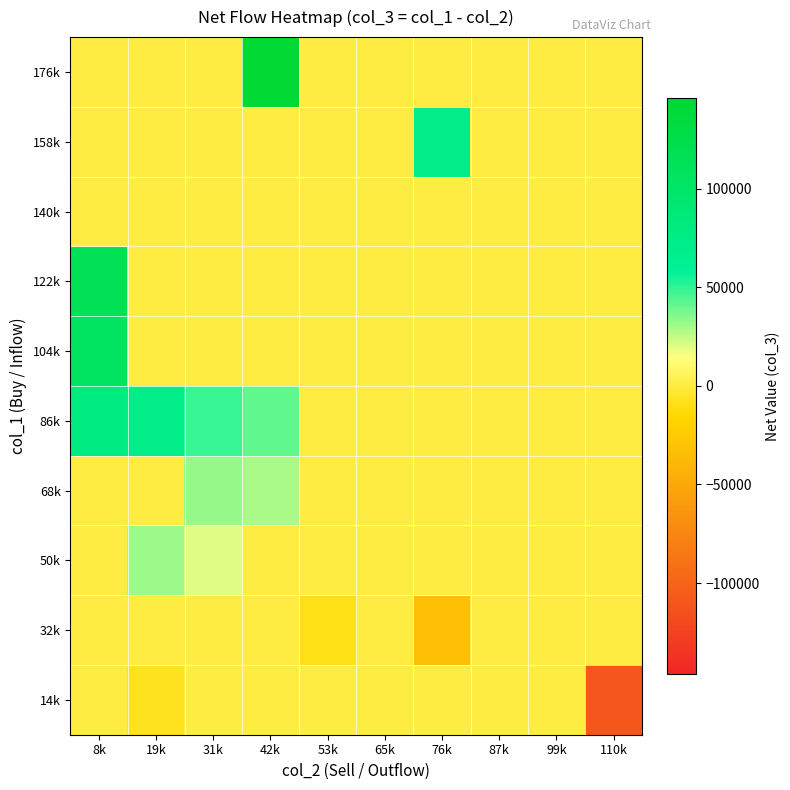

Reading left to right, extract all data points from this chart.

14k: 8k=0.0	19k=-7000.0	31k=0.0	42k=0.0	53k=0.0	65k=0.0	76k=0.0	87k=0.0	99k=0.0	110k=-110000.0
32k: 8k=0.0	19k=0.0	31k=0.0	42k=1000.0	53k=-9282.0	65k=0.0	76k=-33000.0	87k=0.0	99k=0.0	110k=0.0
50k: 8k=0.0	19k=31000.0	31k=19666.7	42k=0.0	53k=0.0	65k=0.0	76k=0.0	87k=0.0	99k=0.0	110k=0.0
68k: 8k=0.0	19k=0.0	31k=32000.0	42k=29000.0	53k=0.0	65k=0.0	76k=0.0	87k=0.0	99k=0.0	110k=0.0
86k: 8k=78000.0	19k=73000.0	31k=48000.0	42k=41200.0	53k=0.0	65k=0.0	76k=0.0	87k=0.0	99k=0.0	110k=0.0
104k: 8k=104000.0	19k=0.0	31k=0.0	42k=0.0	53k=0.0	65k=0.0	76k=0.0	87k=0.0	99k=0.0	110k=0.0
122k: 8k=116000.0	19k=0.0	31k=0.0	42k=0.0	53k=0.0	65k=0.0	76k=0.0	87k=0.0	99k=0.0	110k=0.0
140k: 8k=0.0	19k=0.0	31k=0.0	42k=0.0	53k=0.0	65k=0.0	76k=0.0	87k=0.0	99k=0.0	110k=0.0
158k: 8k=0.0	19k=0.0	31k=0.0	42k=0.0	53k=0.0	65k=0.0	76k=74000.0	87k=0.0	99k=0.0	110k=0.0
176k: 8k=0.0	19k=0.0	31k=0.0	42k=146000.0	53k=0.0	65k=0.0	76k=0.0	87k=0.0	99k=0.0	110k=0.0